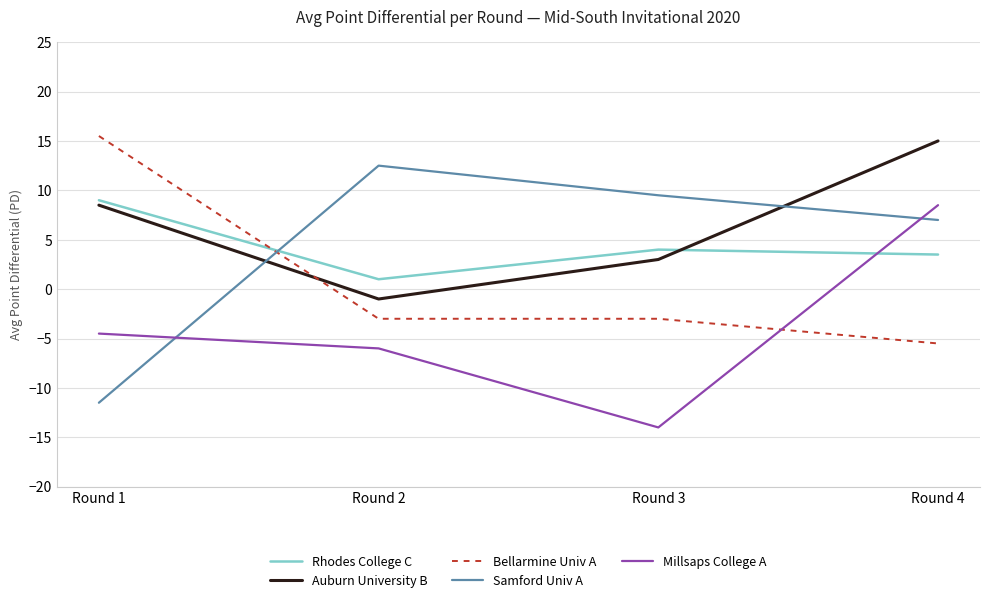

True or false: Millsaps College A has more than 0 interior local peaks.

False